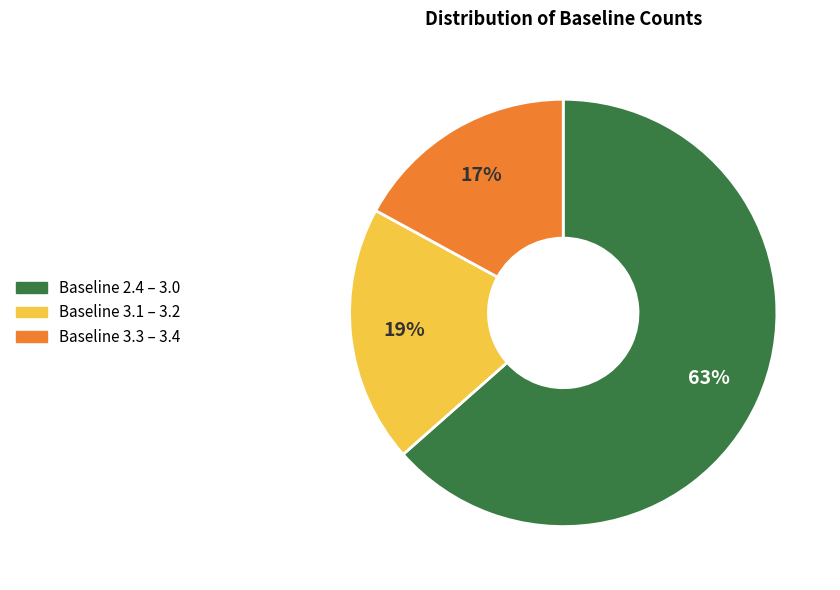

Is there any slice that represents more than half of the pie?

Yes